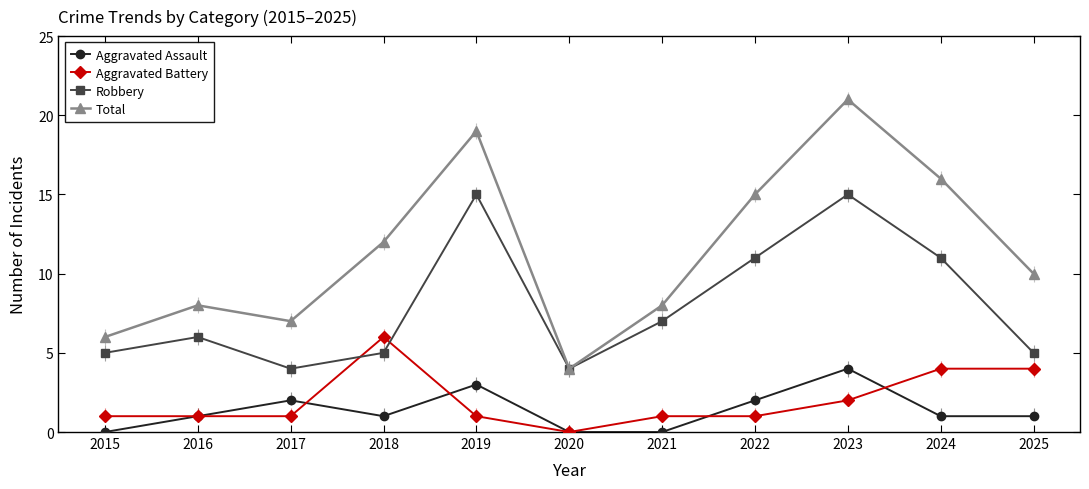

What is the difference between the highest and lowest values at 2022?

14